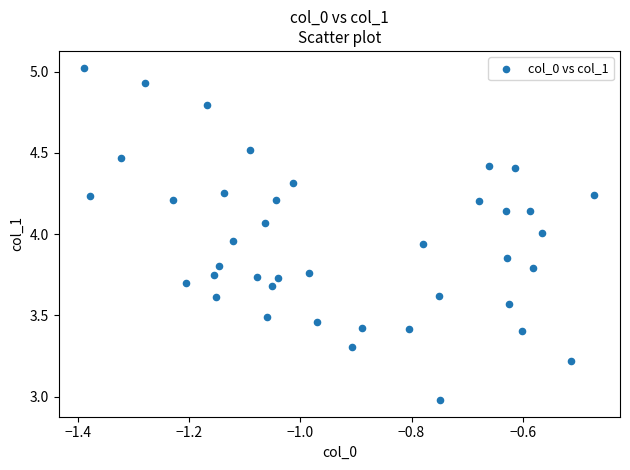

What is the range of Y values (max minus min)?

2.0